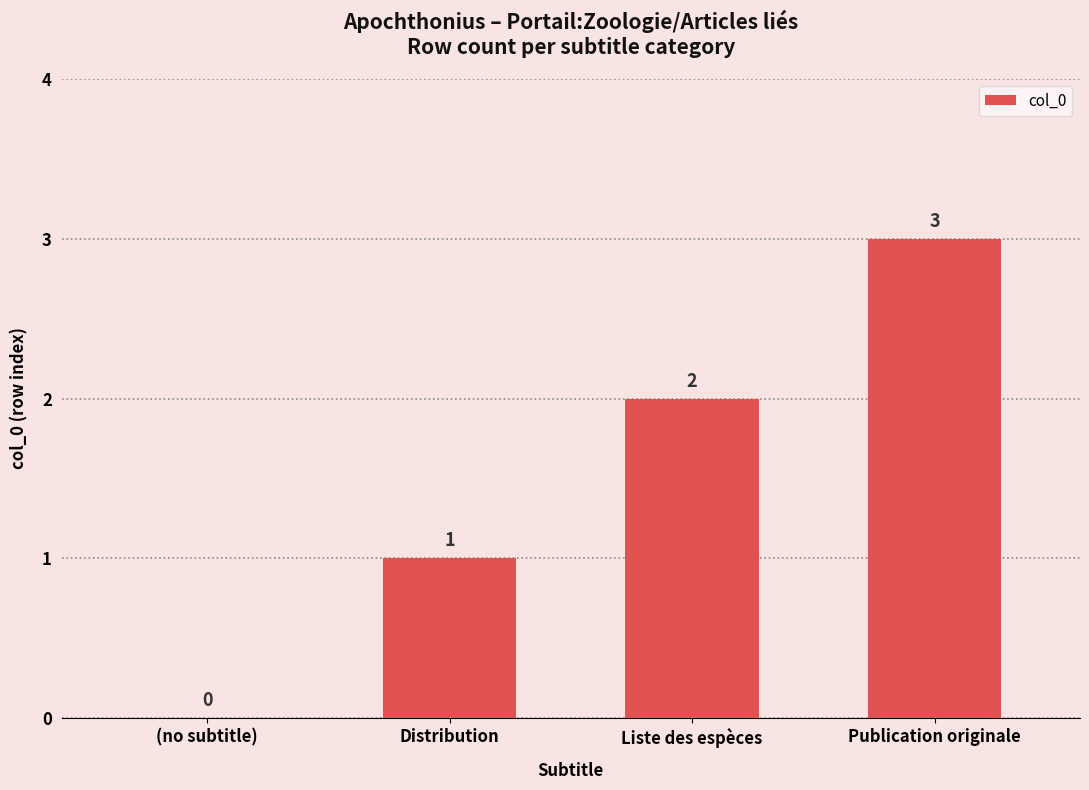

What is the sum of all values?

6